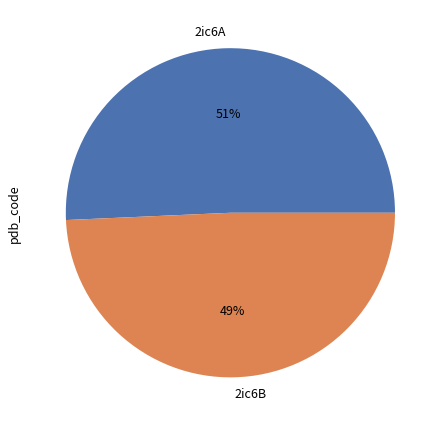

To the nearest percent, what is the average slice percentage?

50%